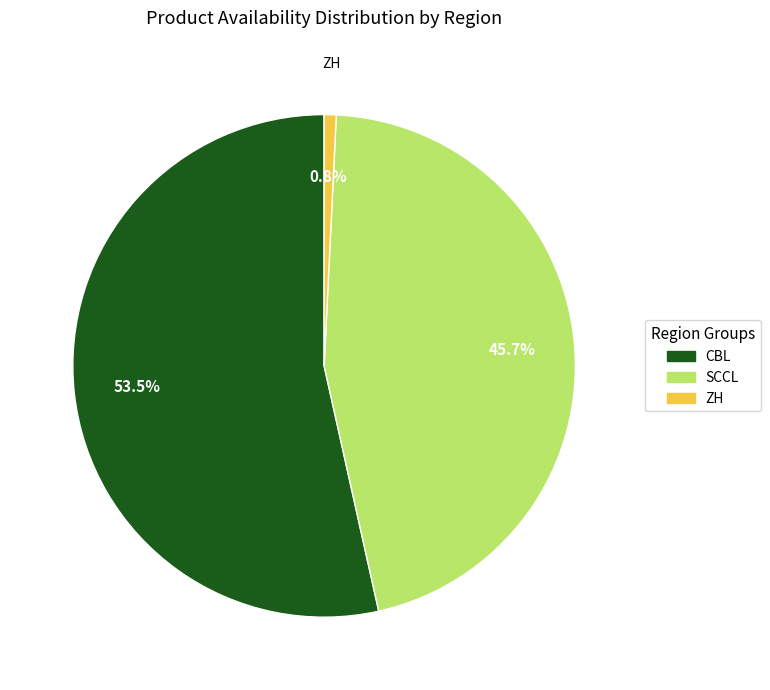

Is there a majority slice in this chart?

Yes